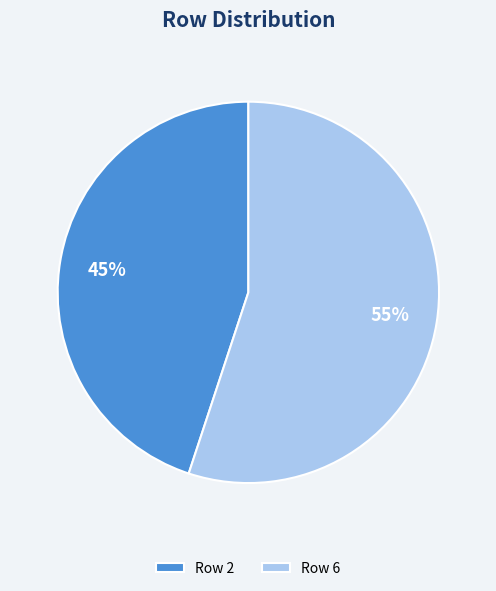

Which has a higher value, Row 6 or Row 2?

Row 6